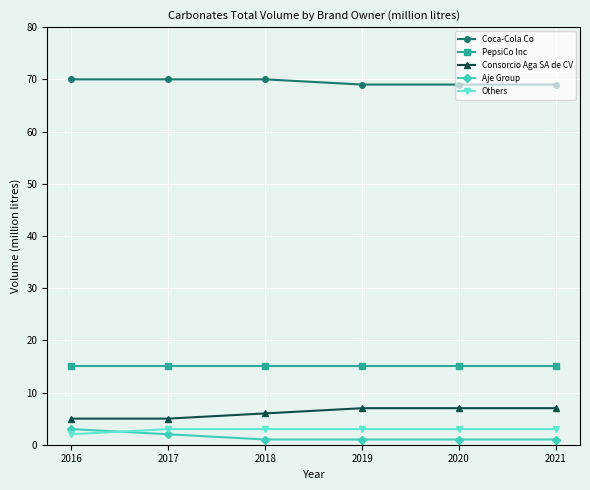

How many data points does each series have?

6